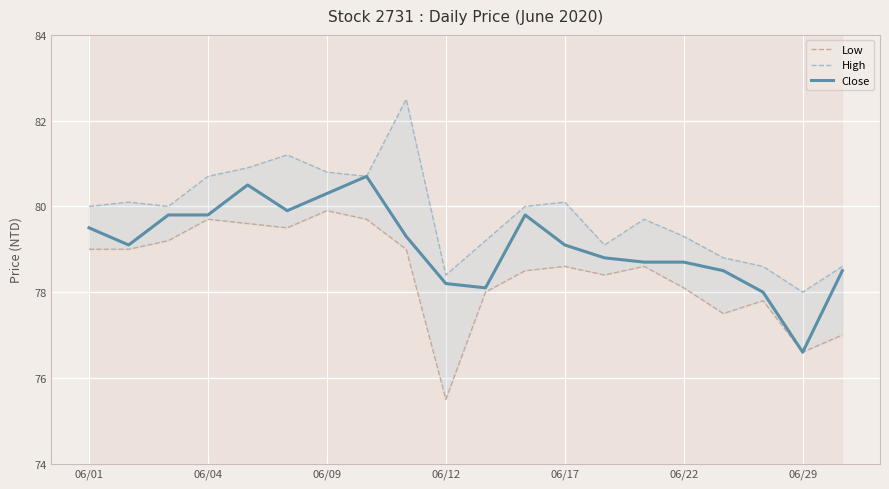

The value of Close at 06/22 is 141.2. True or false?

False